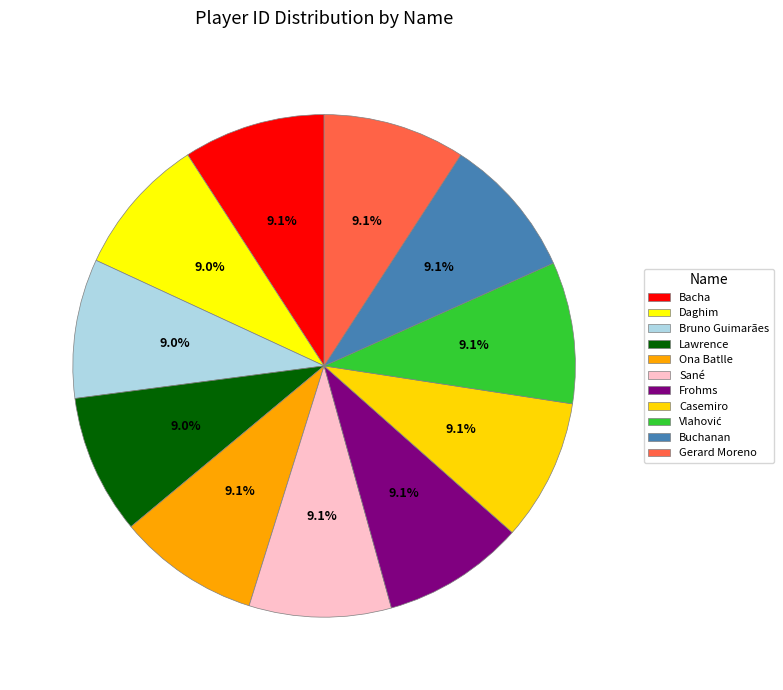

What percentage is NOT represented by Casemiro?

90.9%